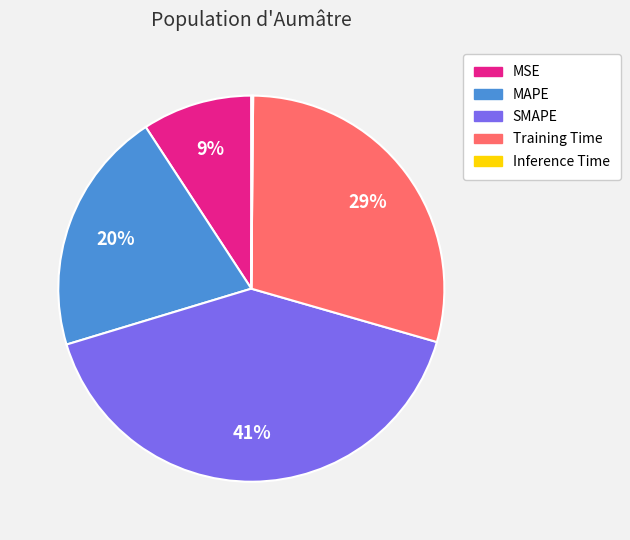

Is the sum of SMAPE and Training Time greater than half?

Yes